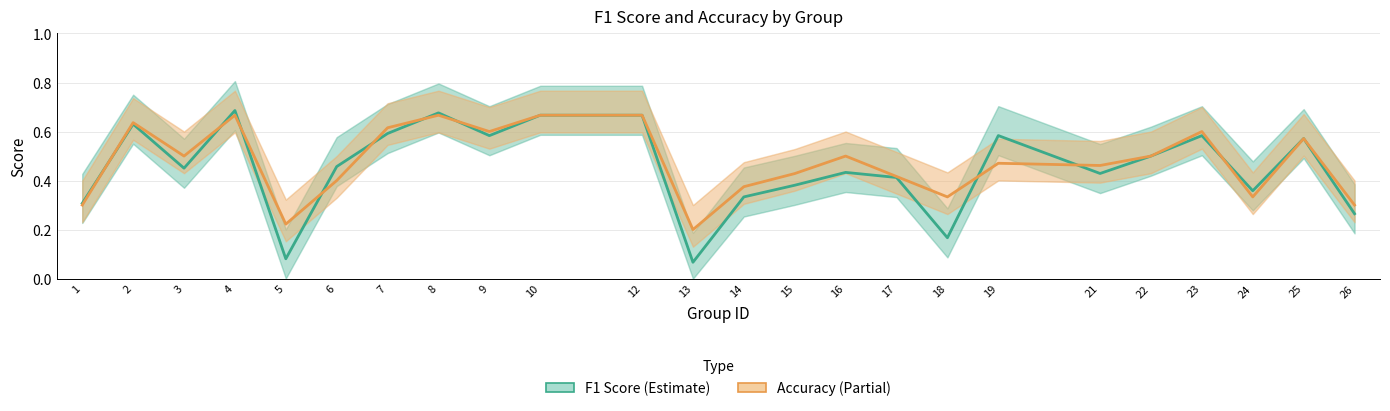

What is the sum of the f1 values at 12 and 14?

1.0